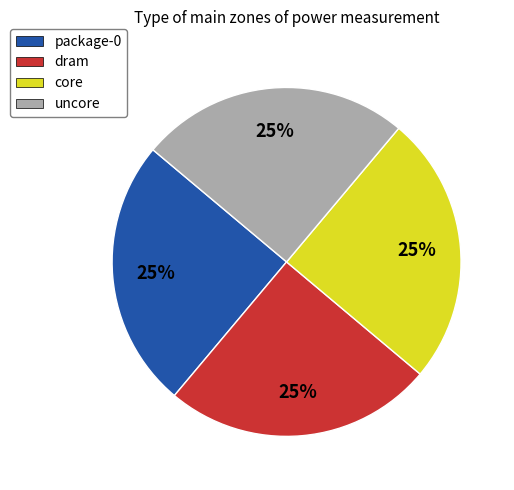

Does dram account for over 50% of the chart?

No